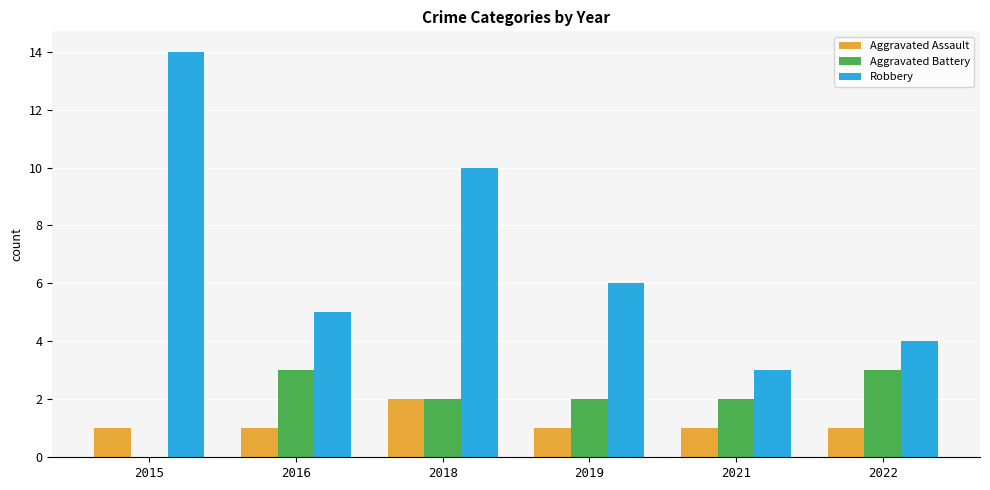

What is the sum of the Robbery values at 2019 and 2016?

11